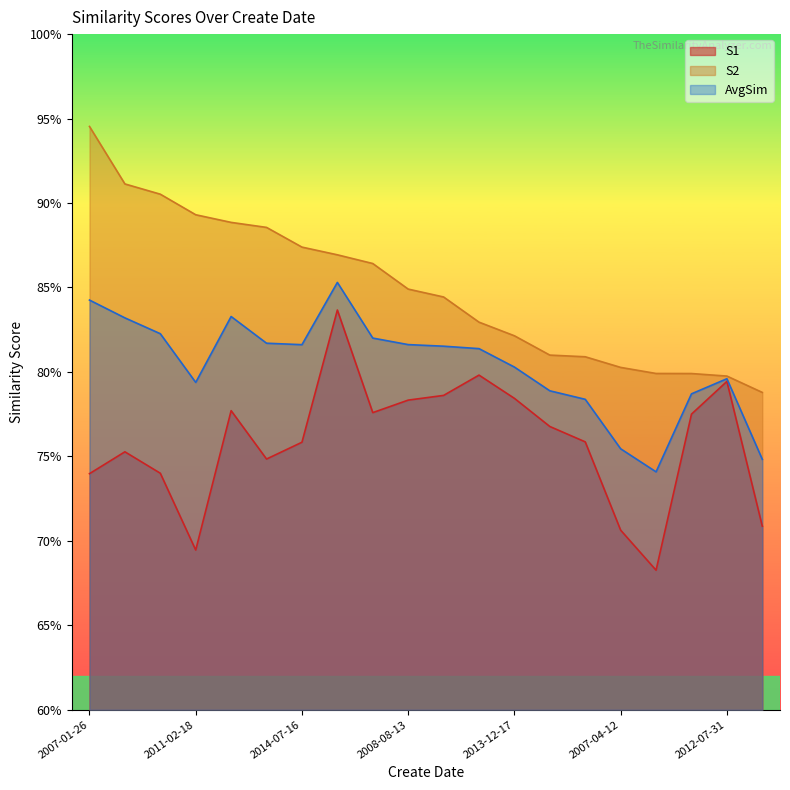

True or false: S2 has a value of 0.8 at 2008-08-13.

True